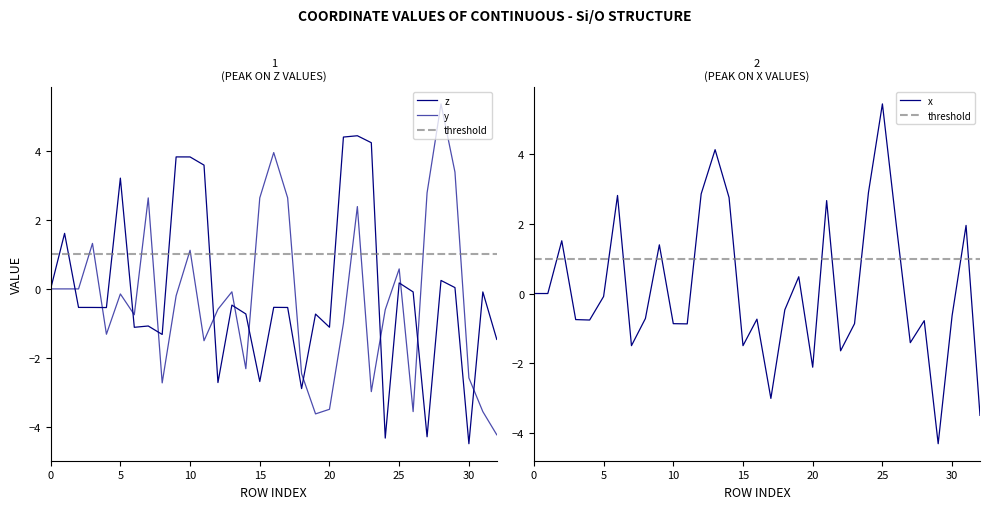

At how many categories does at least one series exceed 1?

25